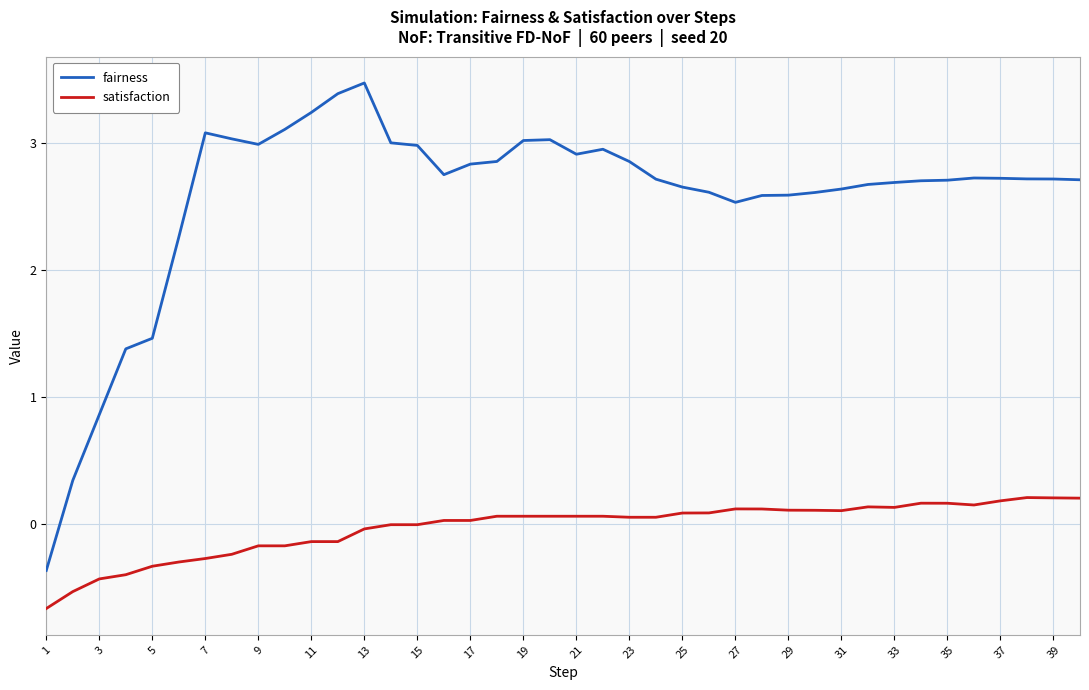

What are all the series names shown in the legend?

fairness, satisfaction